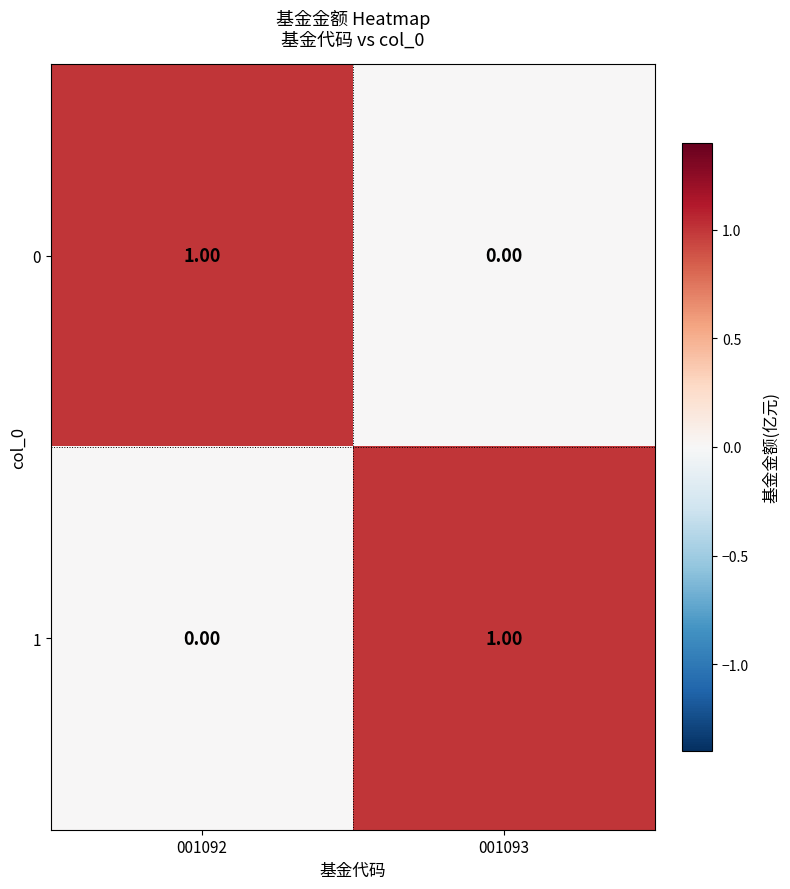

What is the difference between the highest and lowest values at 001093?

1